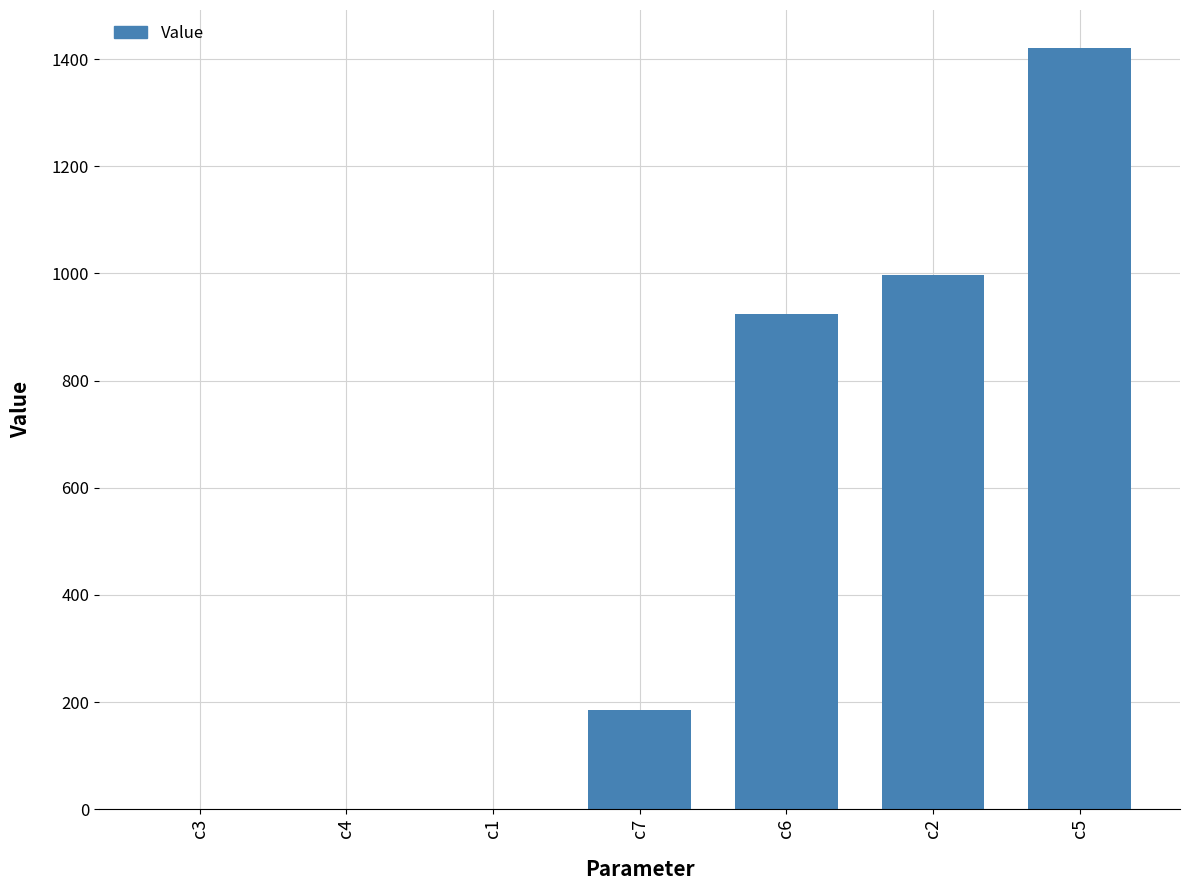

Where is the data nearest to the value 710?

c6